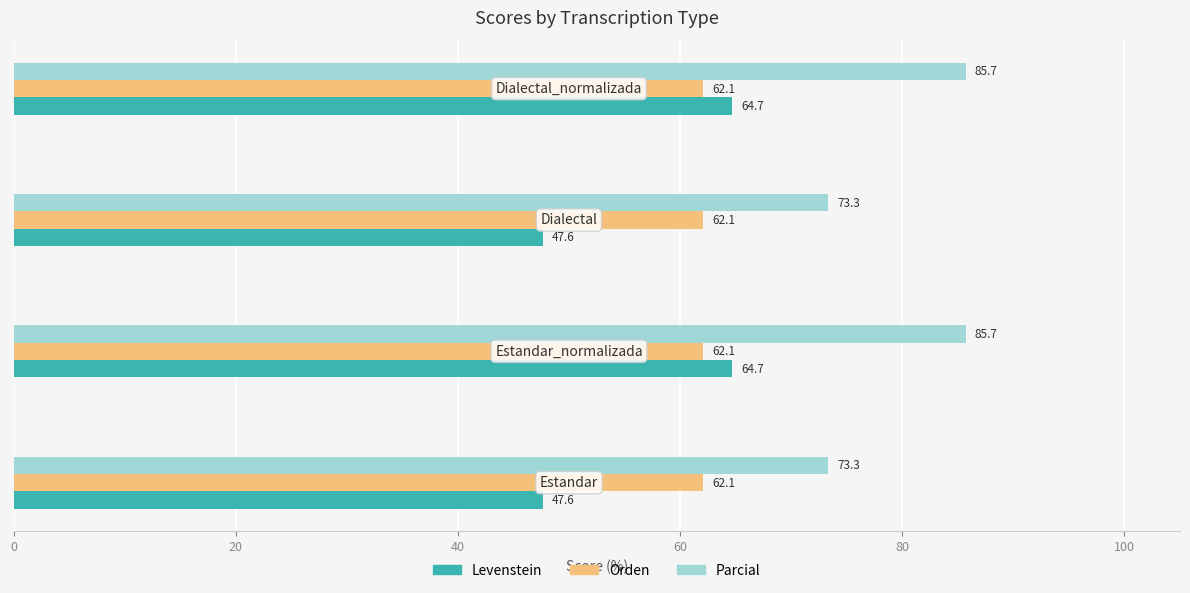

What is the minimum value shown in the chart?

47.6